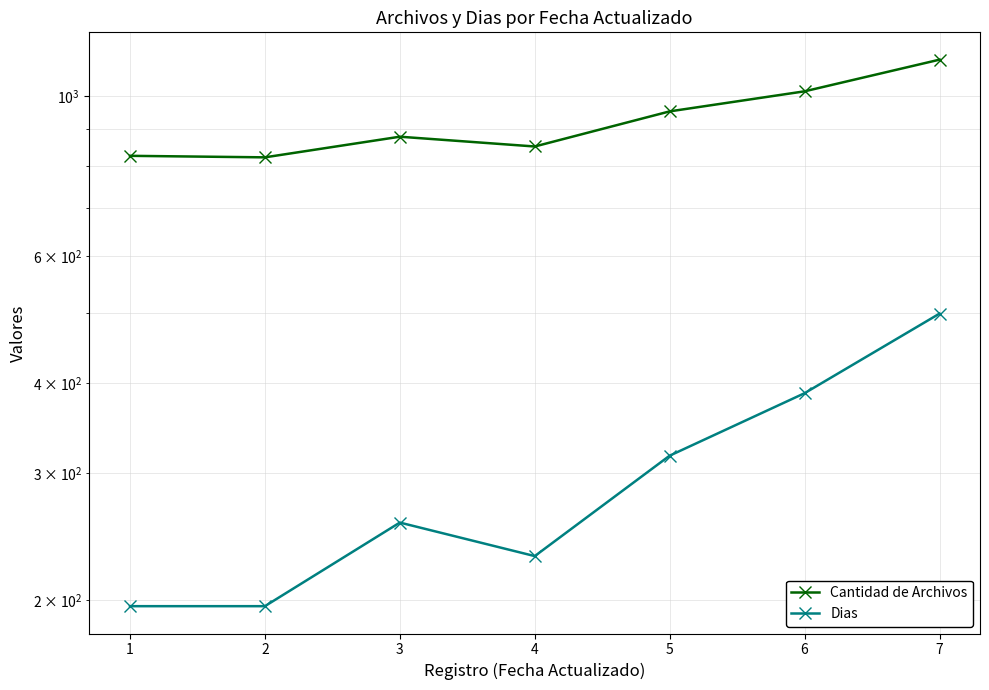

How many interior local valleys does the Dias series have?

1